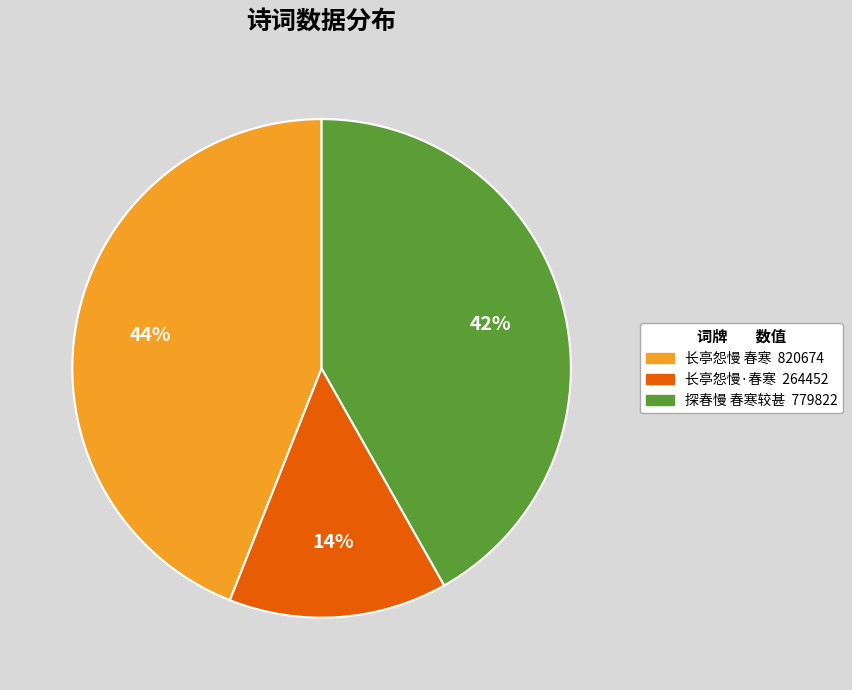

Is there a majority slice in this chart?

No